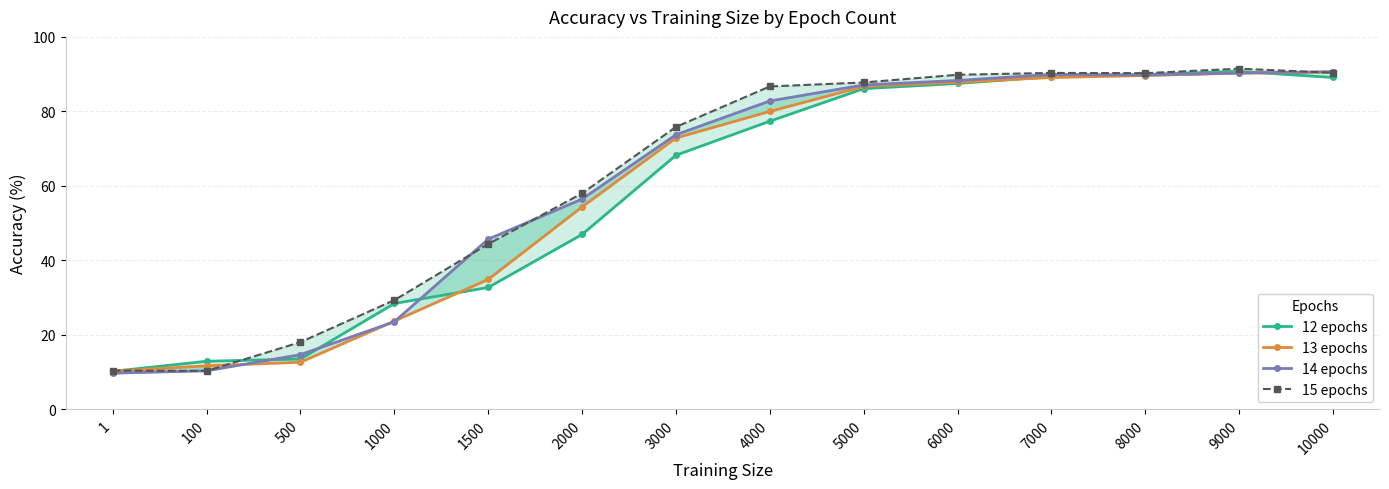

Rank the series at 100 from highest to lowest value.

12 epochs, 13 epochs, 14 epochs, 15 epochs